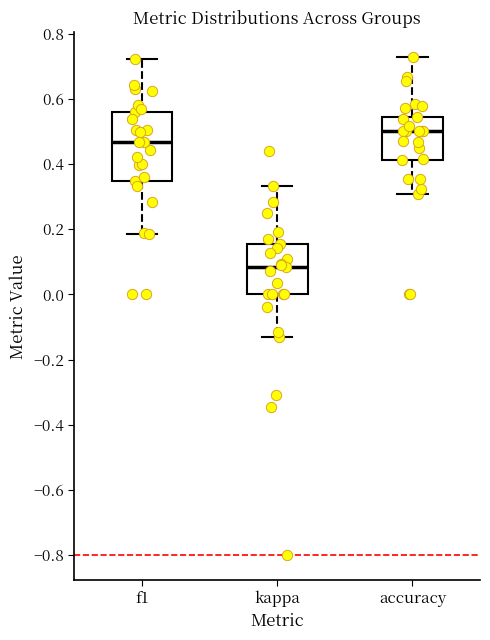

Which box's median line is the highest?

accuracy